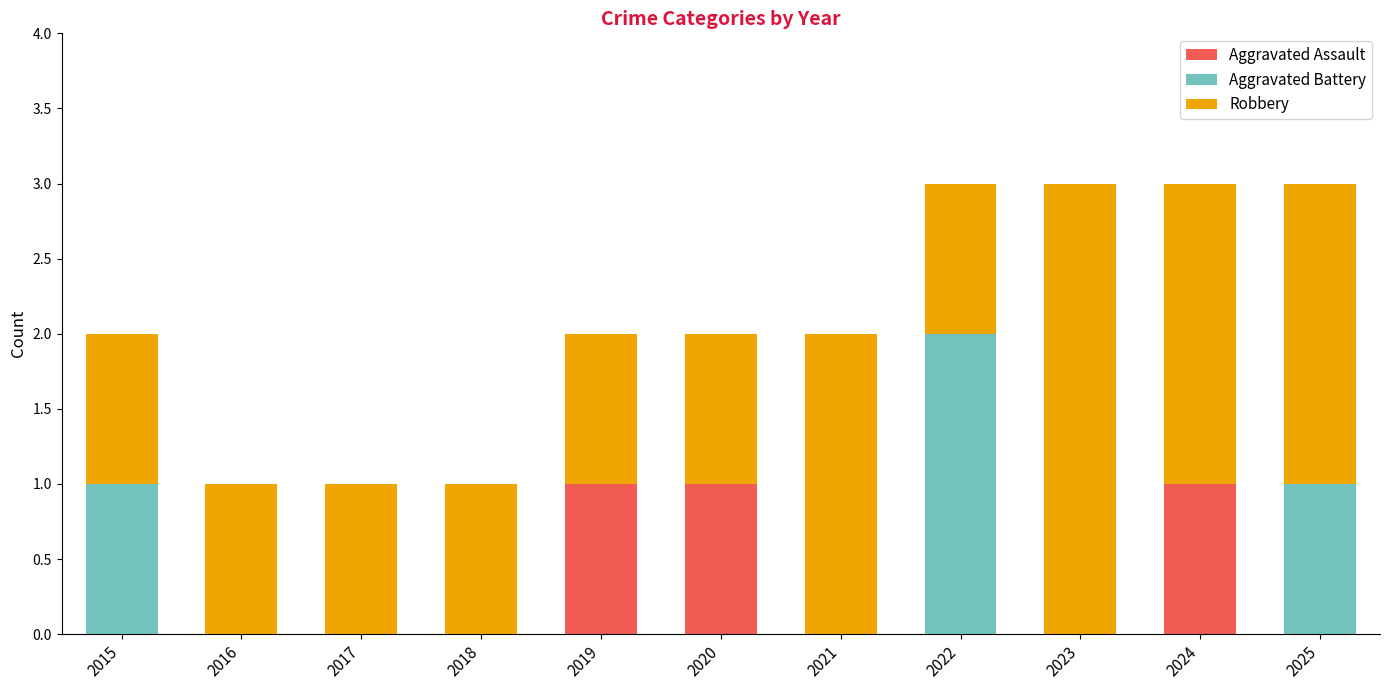

True or false: Aggravated Assault has a value of 0 at 2019.

False